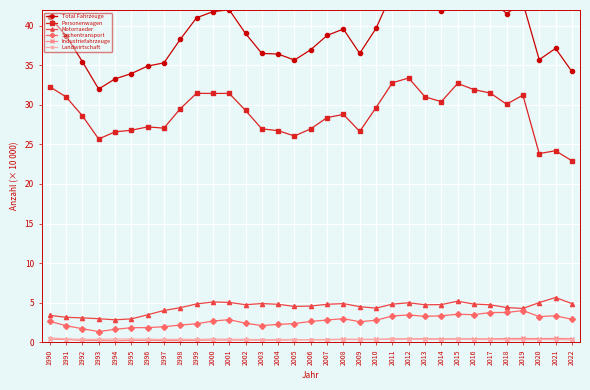

In Sachentransport, how many points are higher than both neighbors (excluding endpoints)?

6